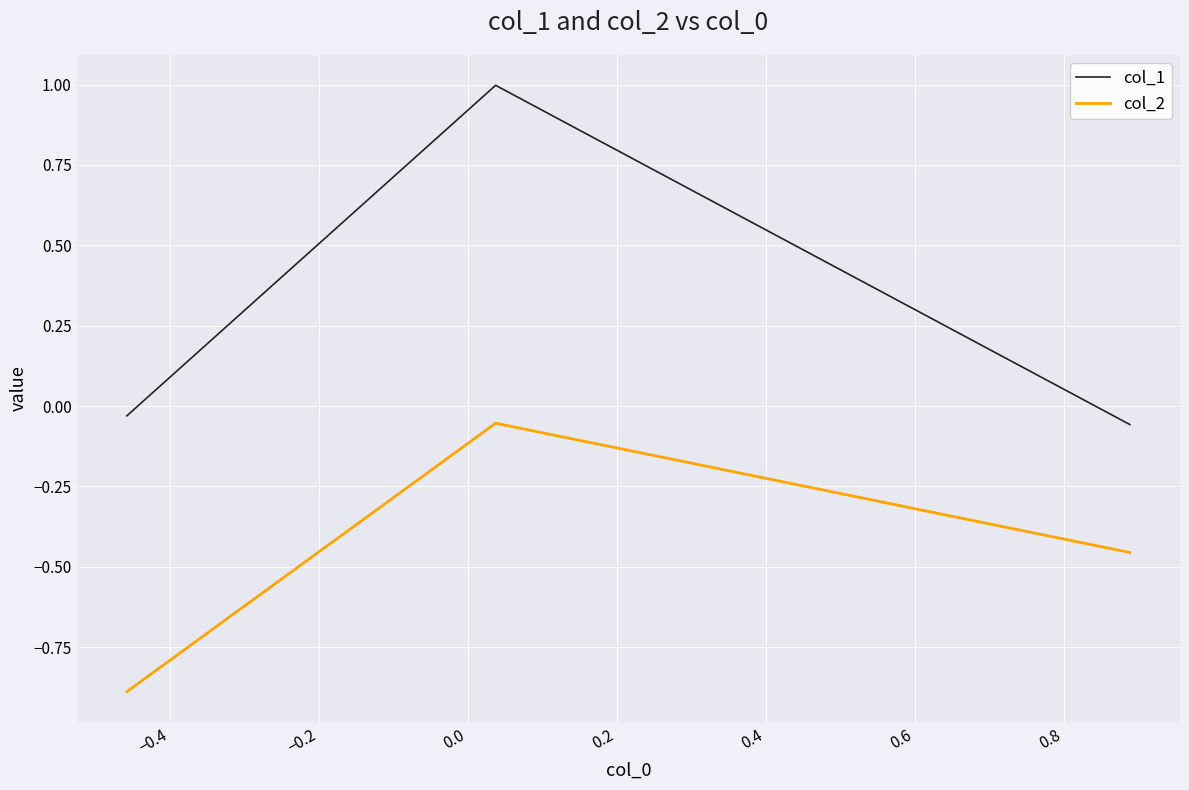

Which series has the largest total across all categories?

col_1